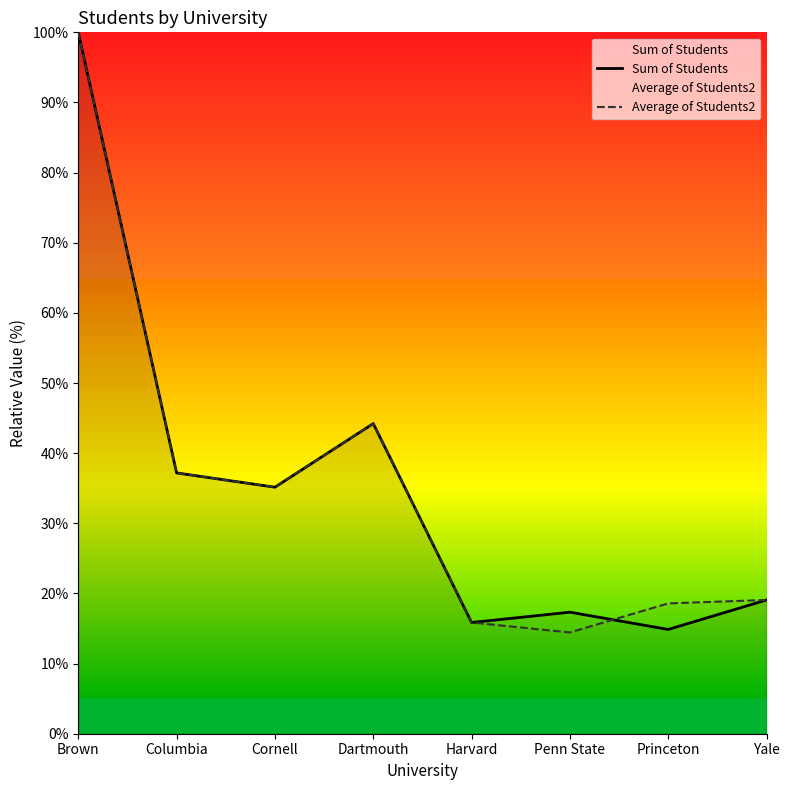

What is the minimum value for Sum of Students?

14.9